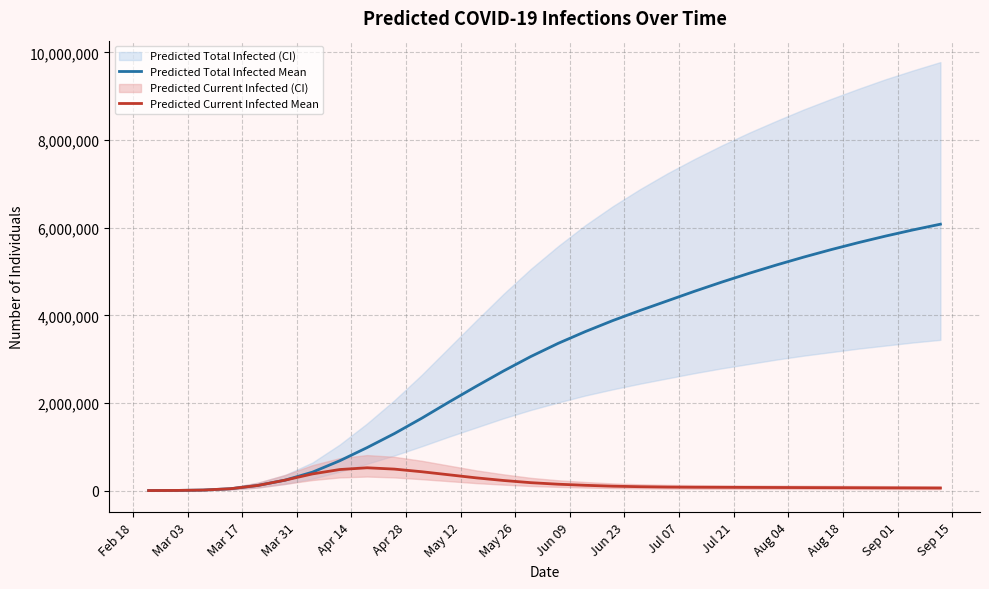

What is the greatest value displayed?

6080000